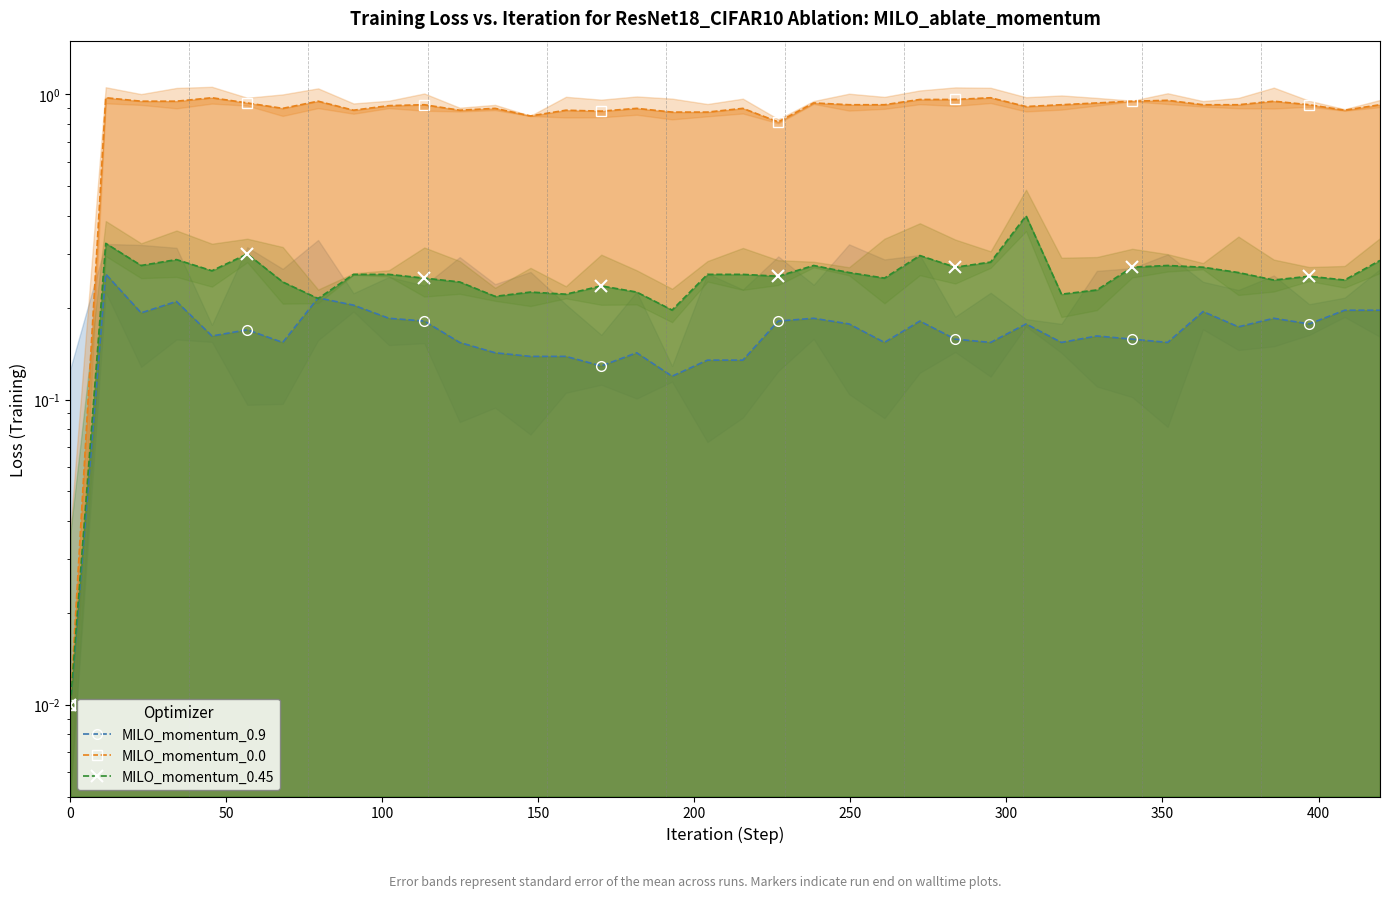

What is the difference between the second highest and second lowest values in the MILO_momentum_0.0 series?

0.2